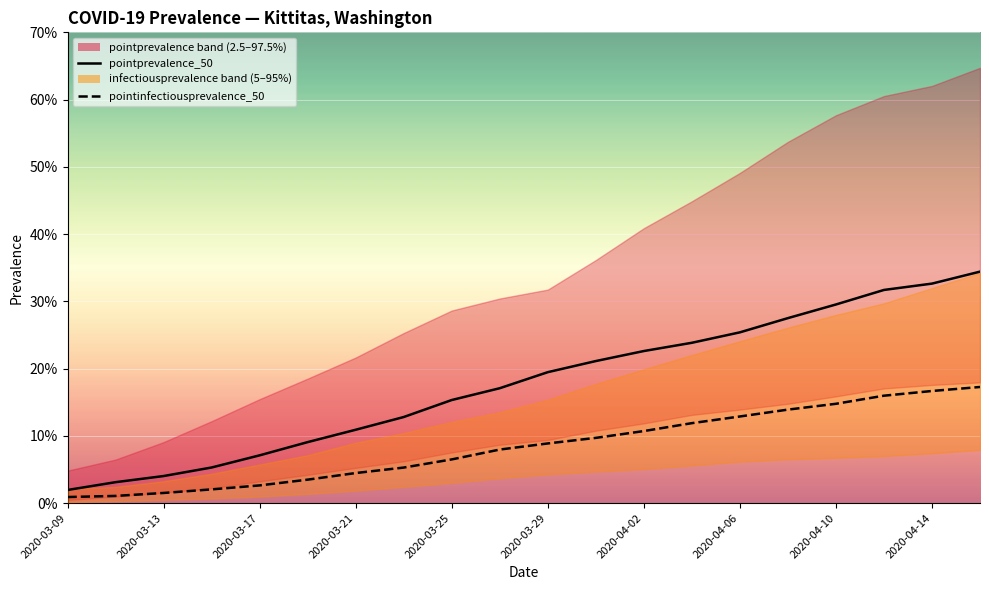

What is the sum of all pointprevalence_50 values?

3.6